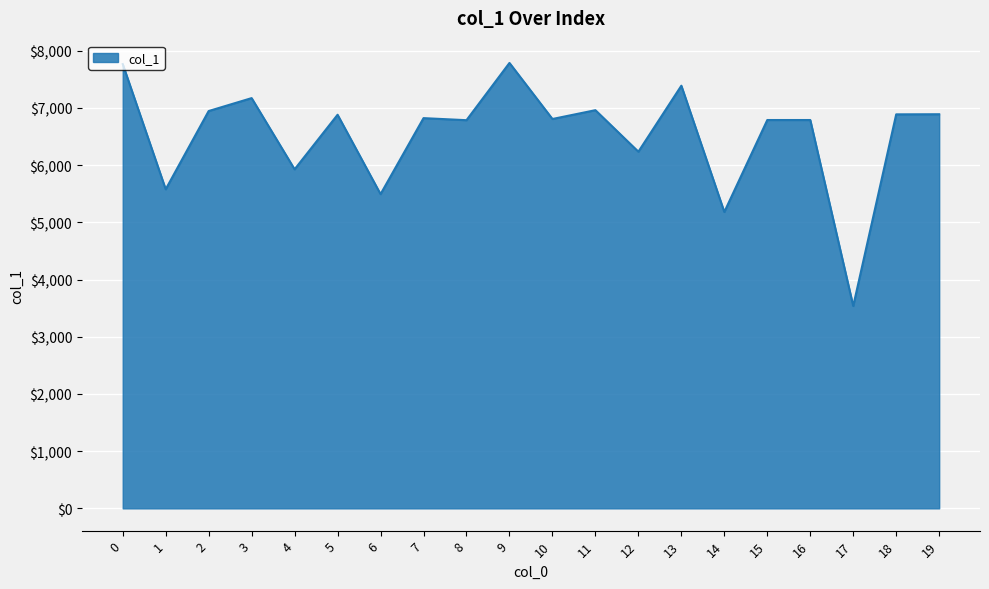

What is the ratio of the value at 1 to the value at 8?

0.8